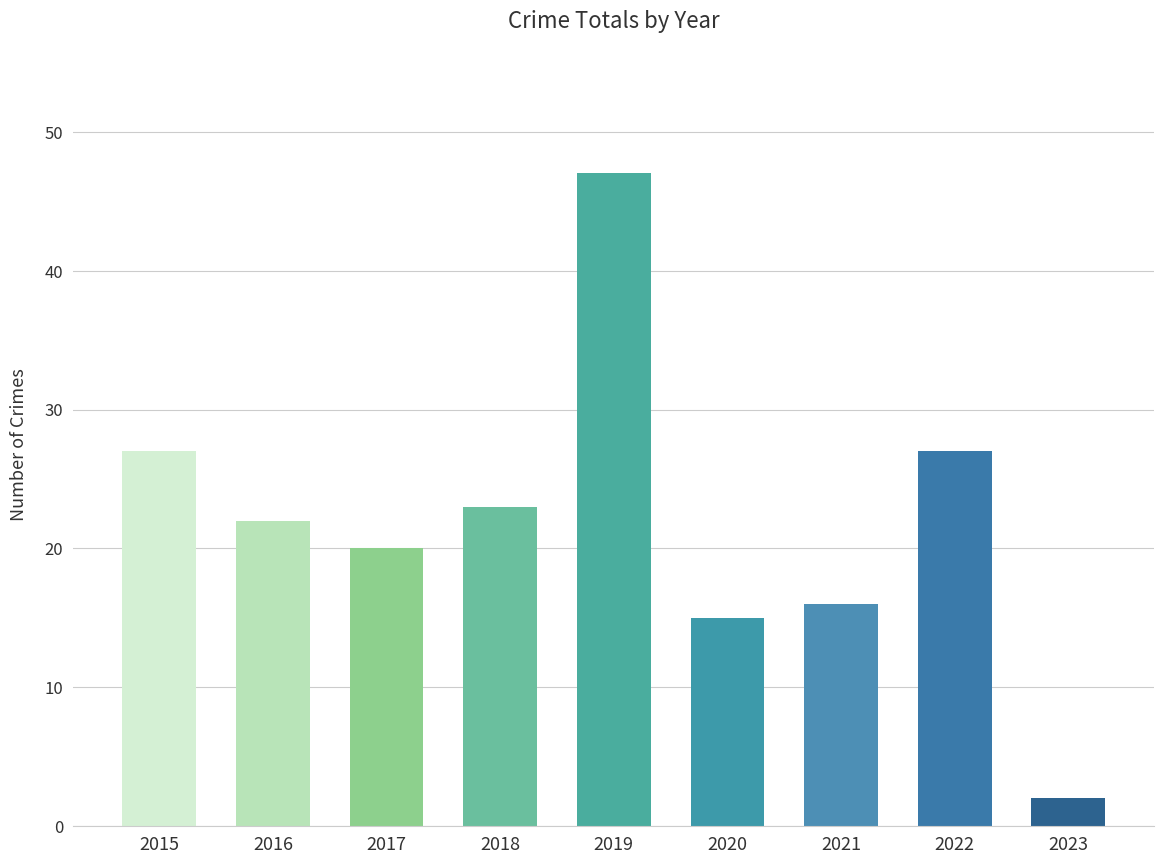

Where does the data first go above 22?

2015